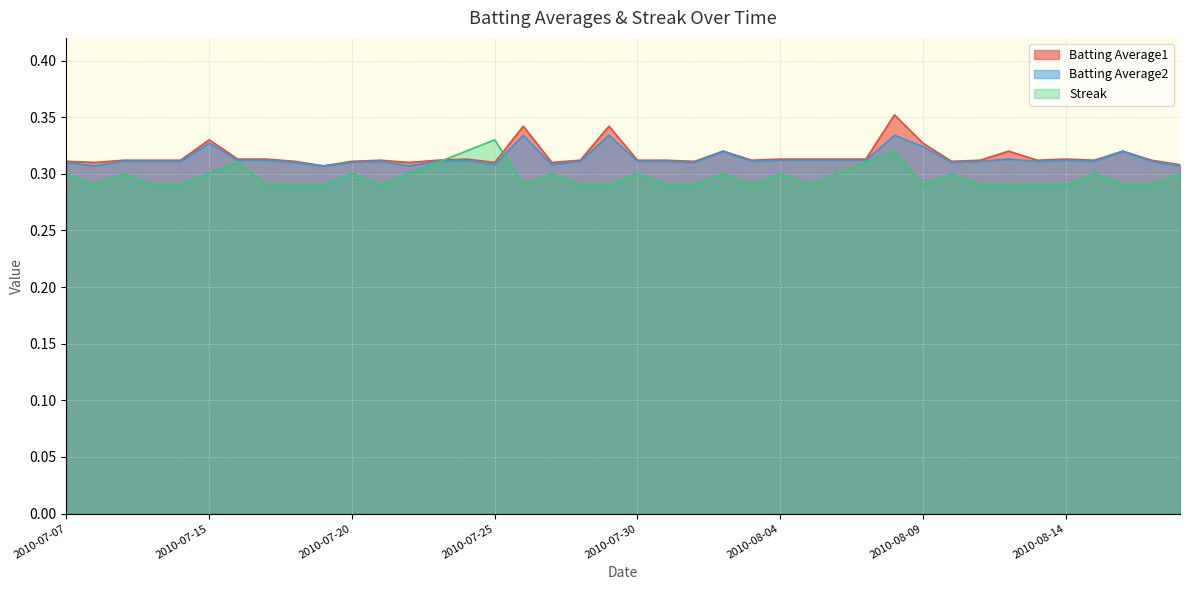

What is the highest value of the Streak series?

0.3